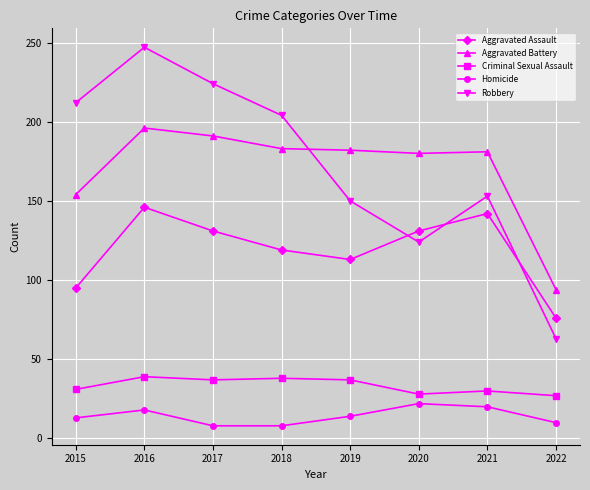

Which series changed the most between 2017 and 2022?

Robbery